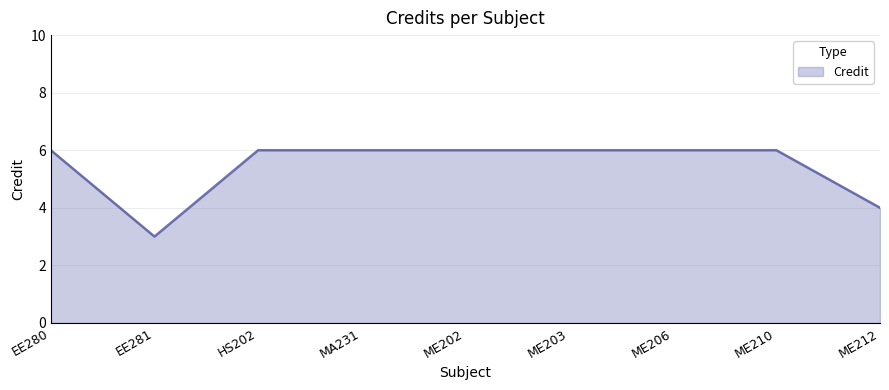

Reading left to right, transcribe all the data shown in this chart.

6	3	6	6	6	6	6	6	4